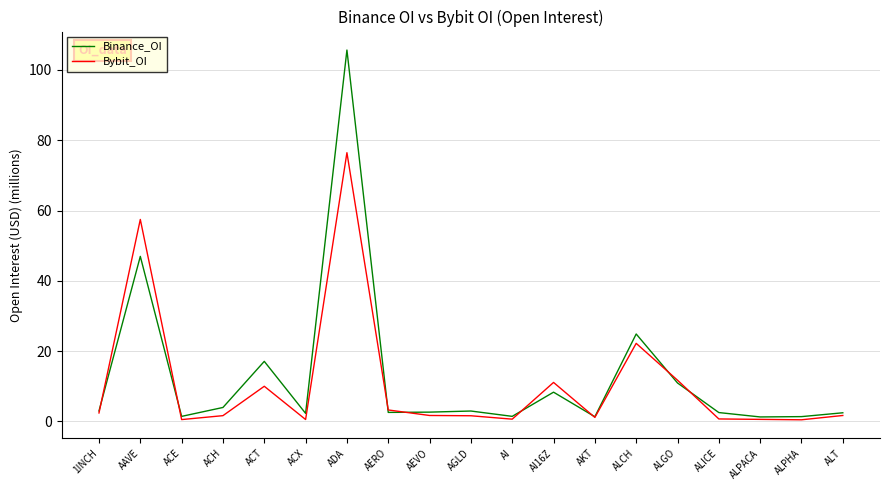

Where is Binance_OI nearest to the value 53?

AAVE